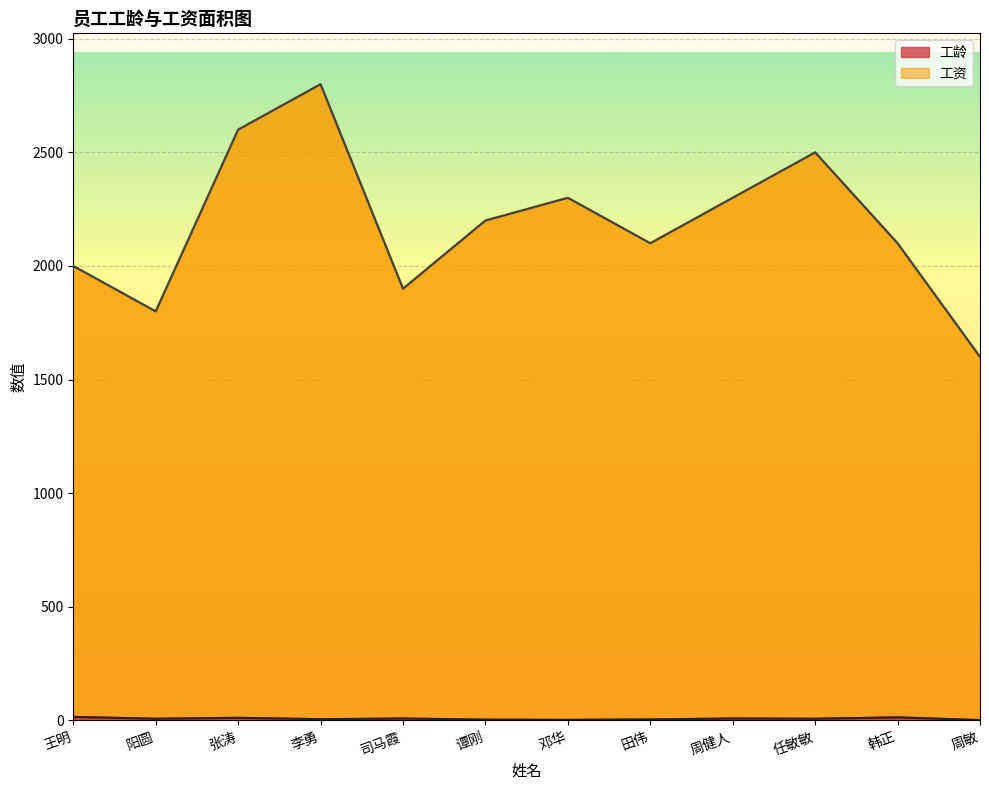

What is the sum of all 工龄 values?

84